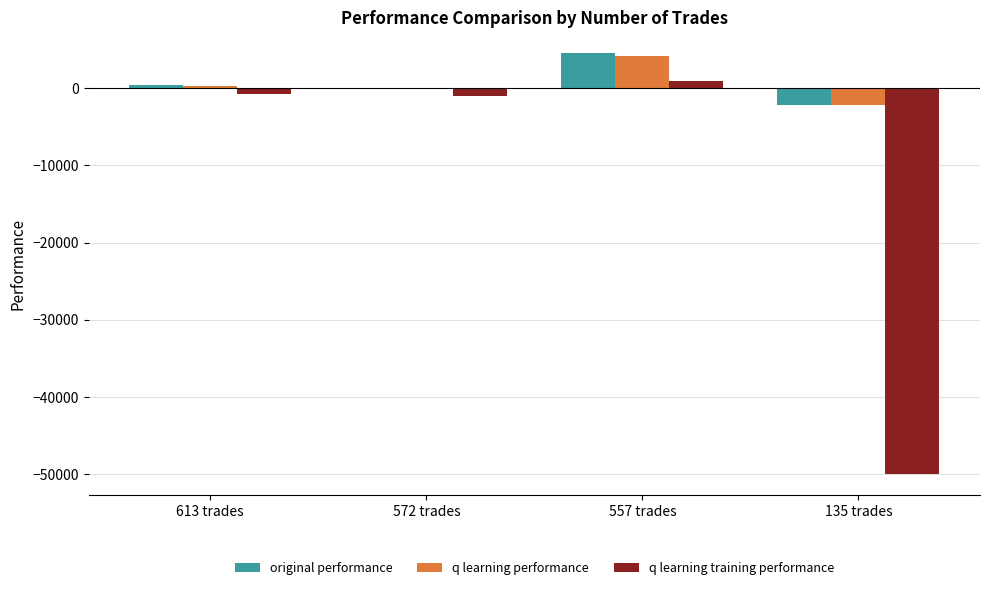

The value of original performance at 135 trades is -2228.3. True or false?

True